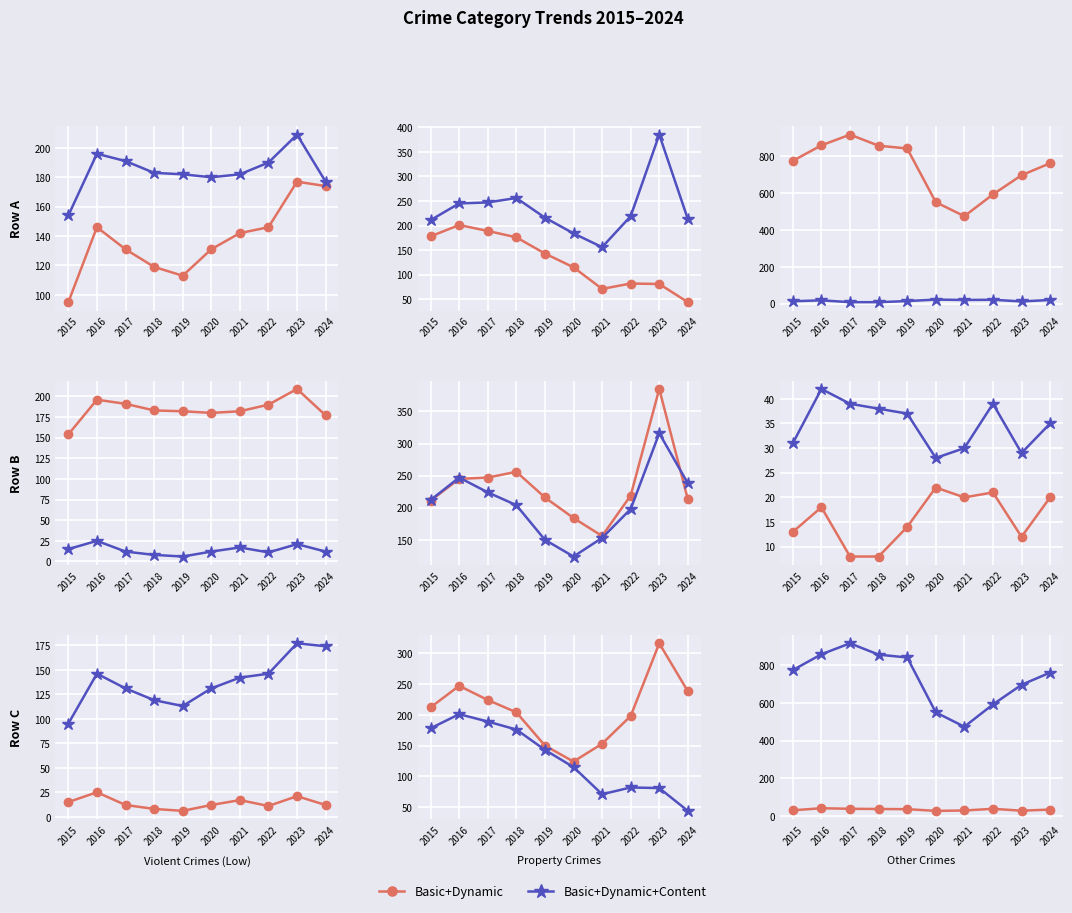

The value of Basic+Dynamic at 2022 is 63. True or false?

False